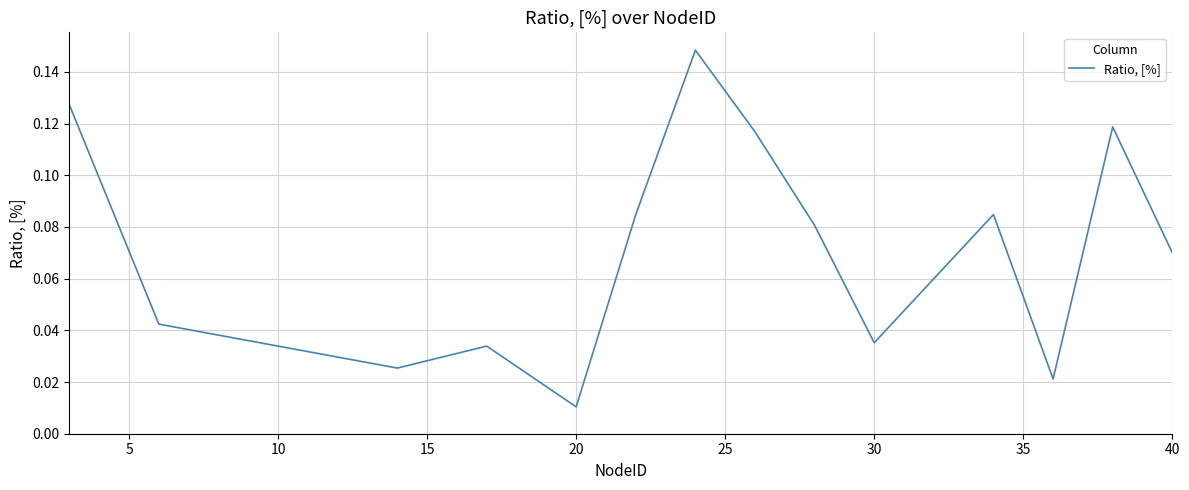

At which category does the chart reach its minimum across all series?

20